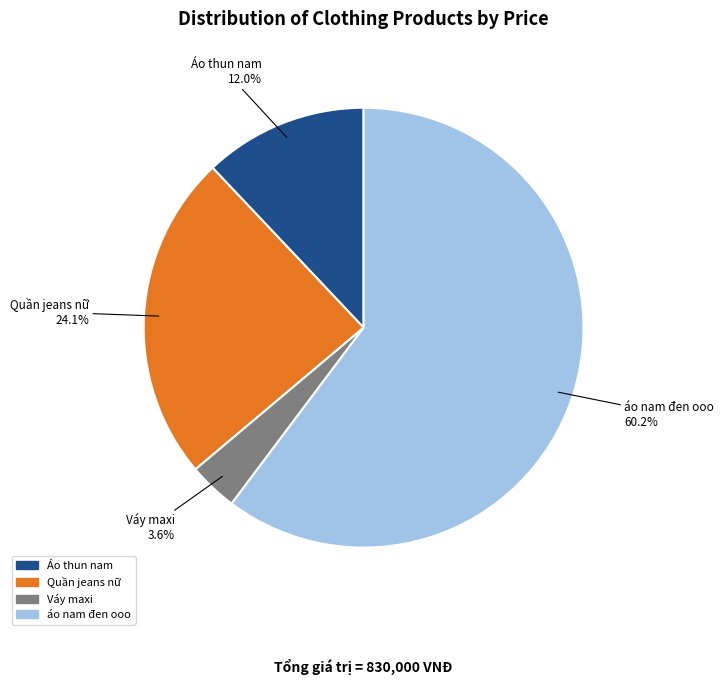

To the nearest percent, what percentage of the pie is Áo thun nam?

12%